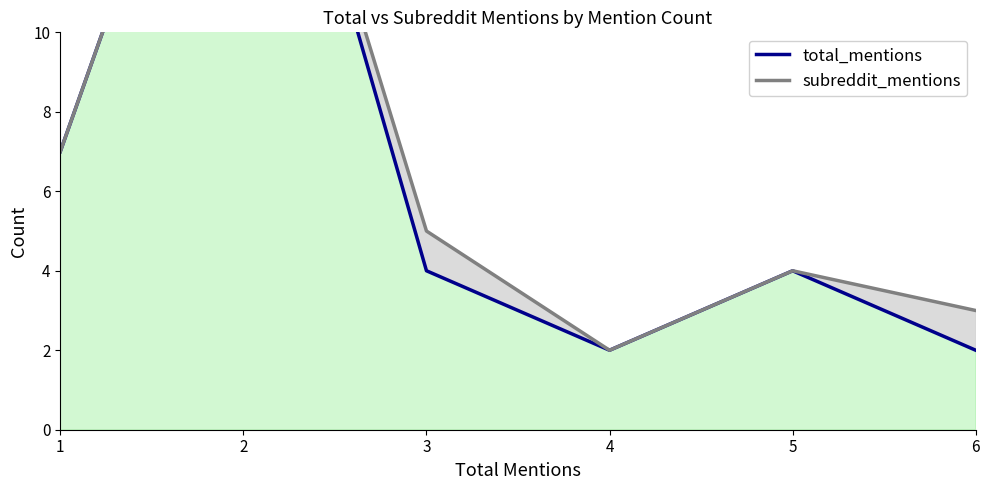

At how many categories does at least one series exceed 11?

1